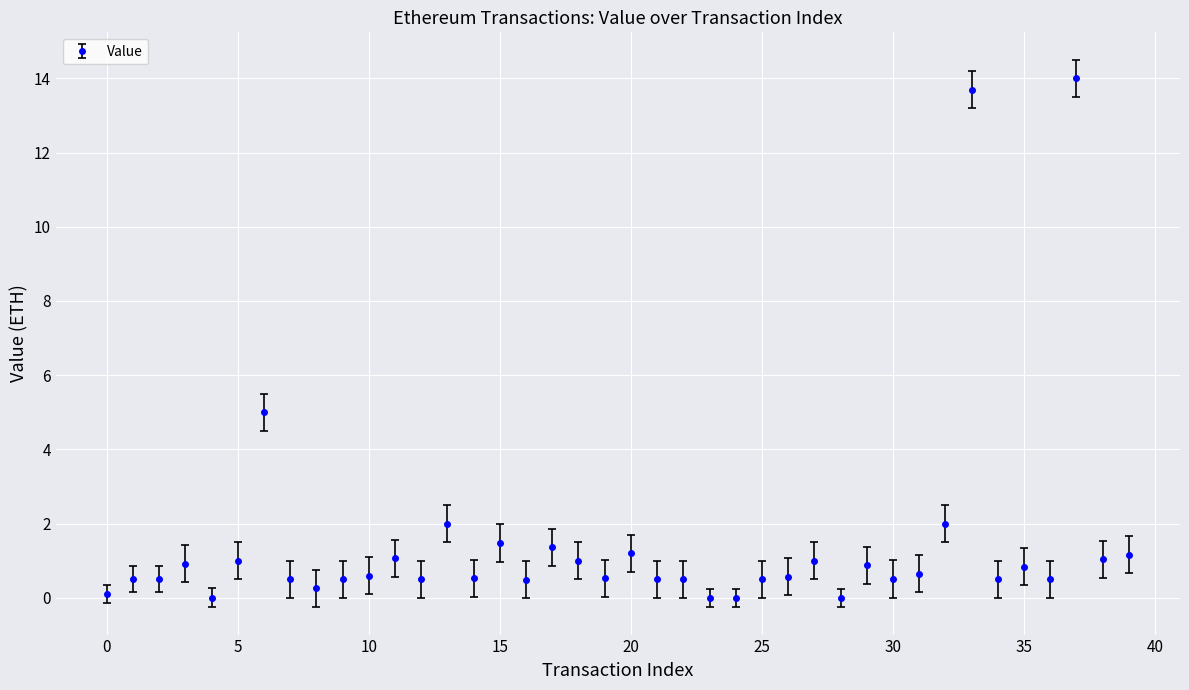

True or false: there are more than 2 points higher than both neighbors.

True